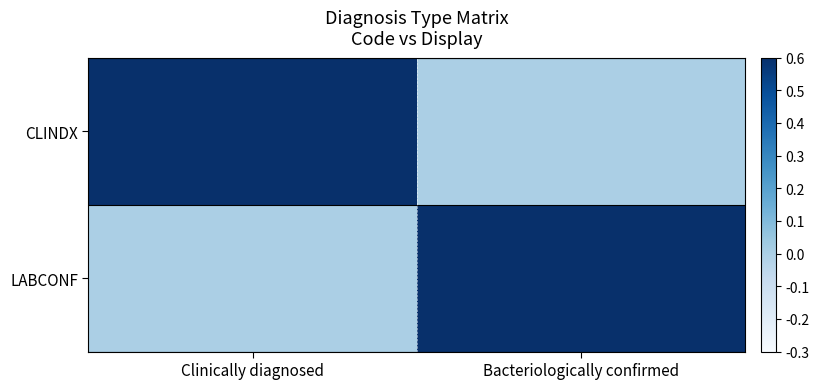

Which category has the lowest value across all series?

Bacteriologically confirmed